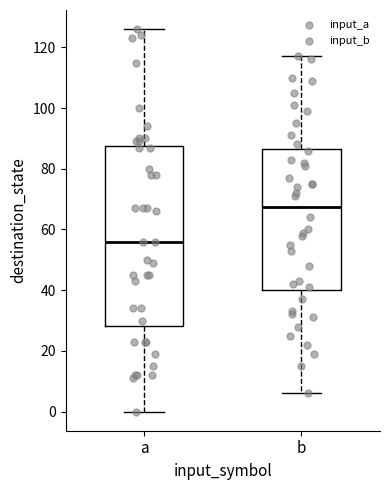

Where is the upper edge of the box for a on the y-axis? The values are not printed on the chart, so give them approximately, as read against the axis.

88